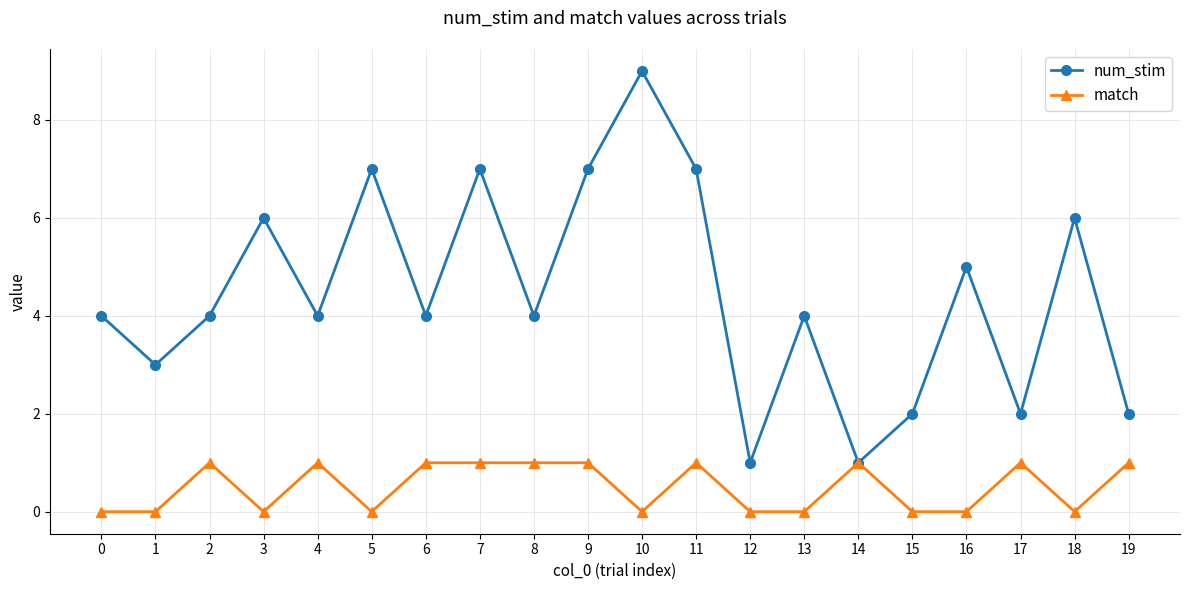

Which series changed the most between 2 and 19?

num_stim